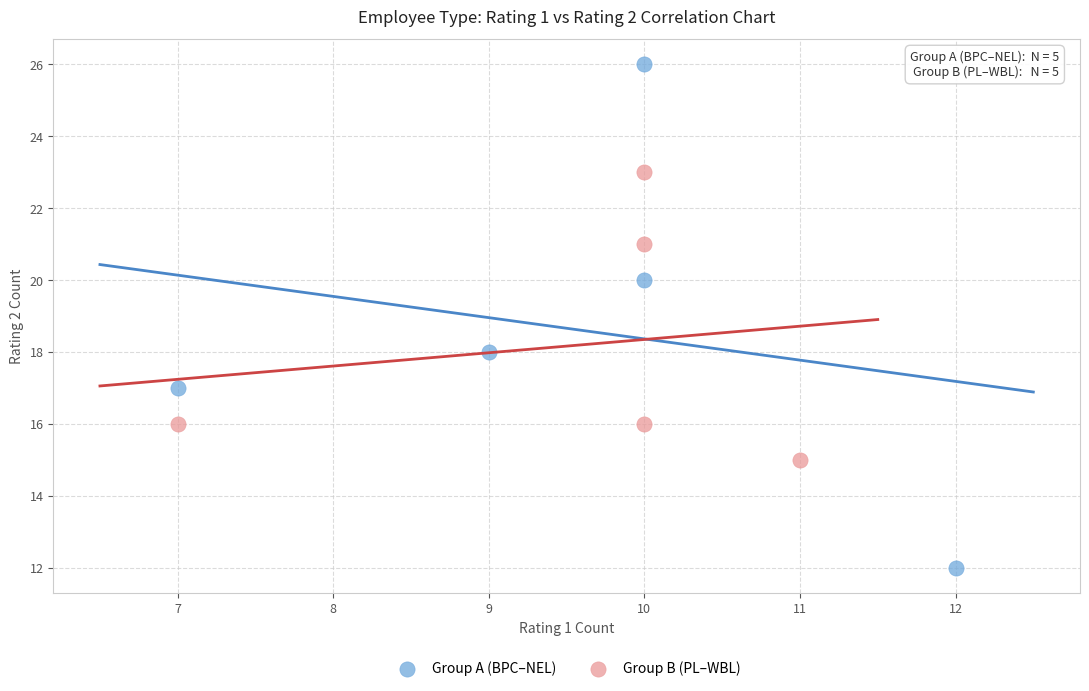

Which series has the largest Y range (max minus min)?

Group A (BPC–NEL)